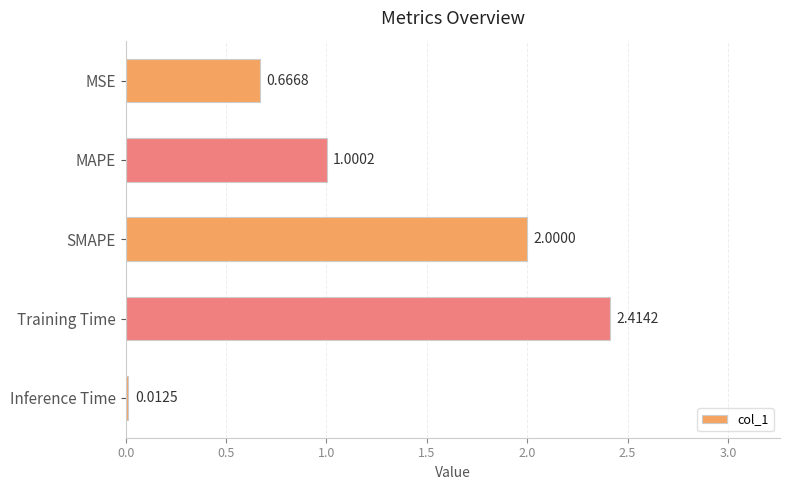

Are the bars horizontal?

Yes